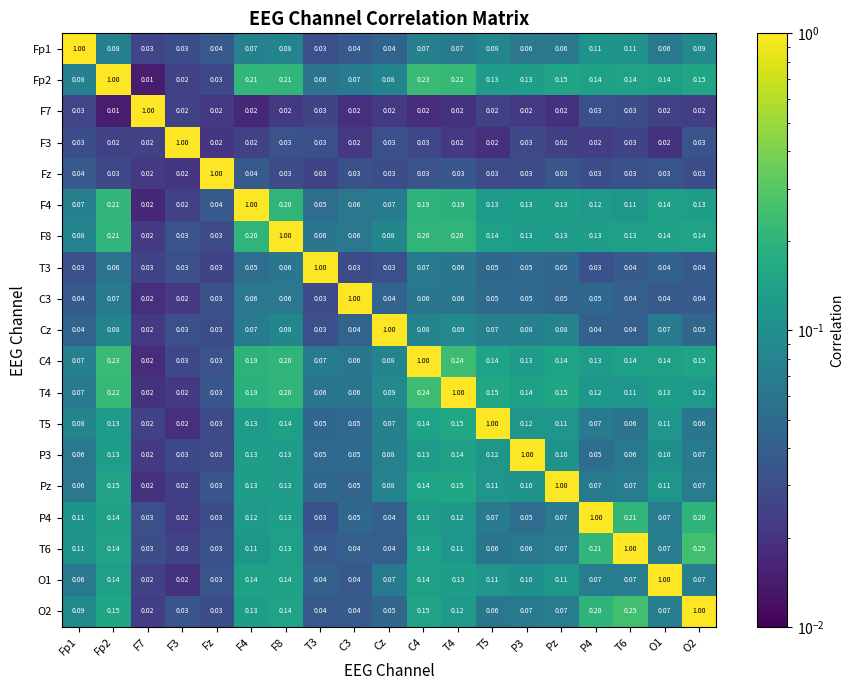

What is the maximum value shown in the chart?

1.0